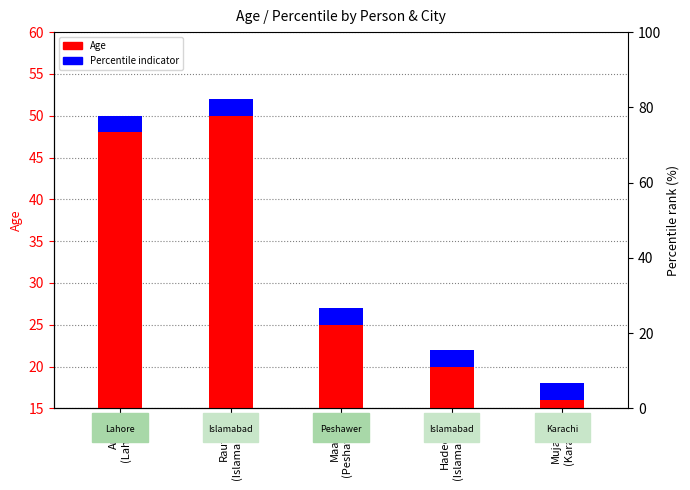

How many series are shown in this chart?

2